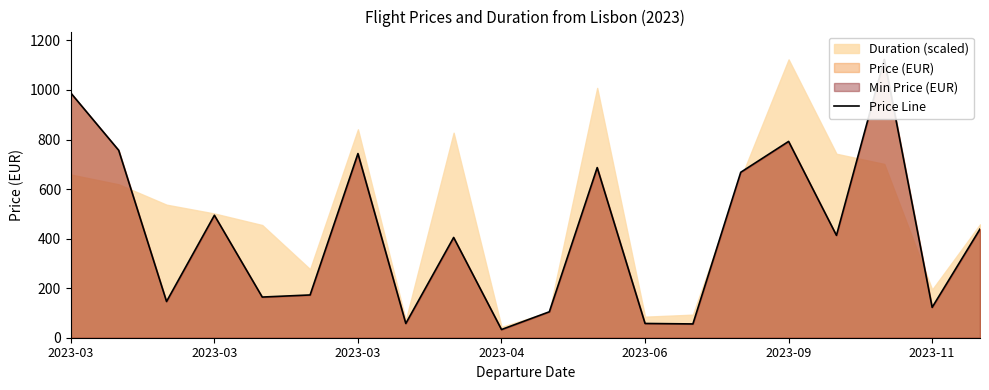

What is the change in value from 13 to 17?

+1067.8